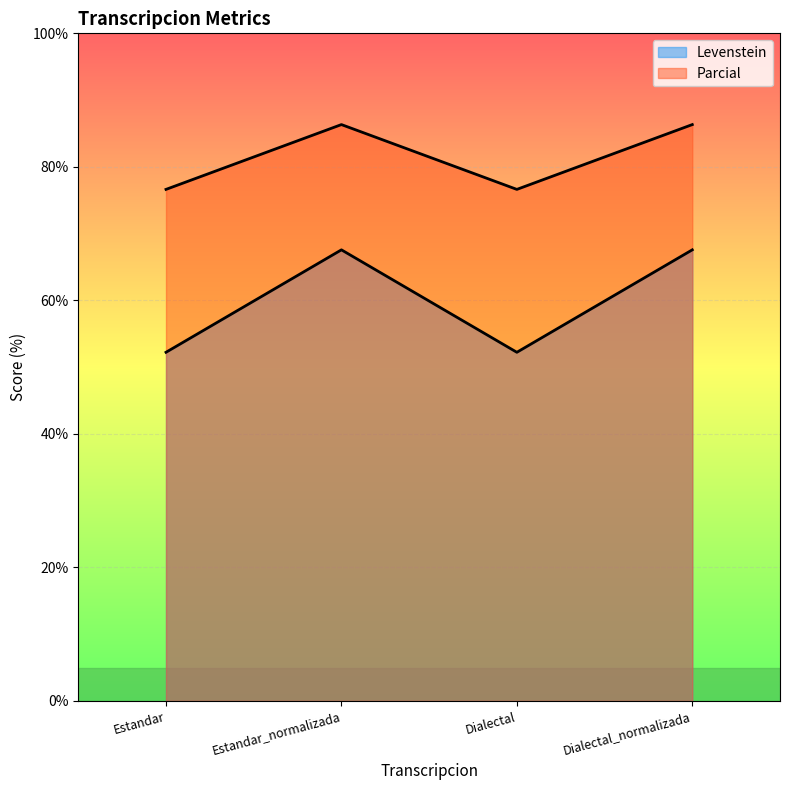

What are all the series names shown in the legend?

Levenstein, Parcial